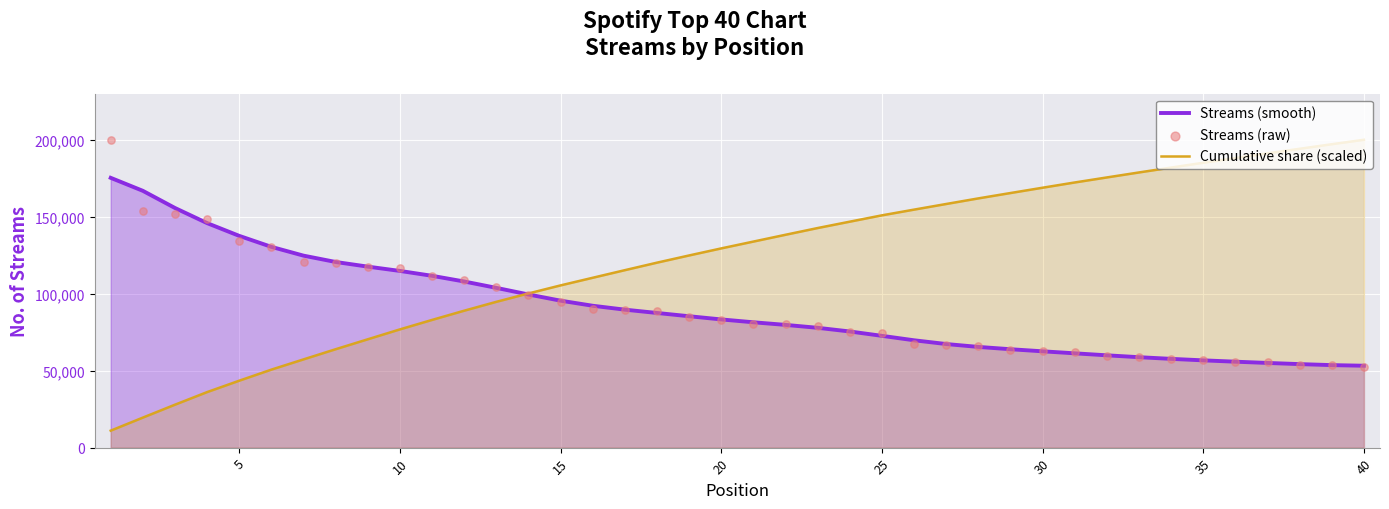

What is the total value across all series at 25?

311666.5